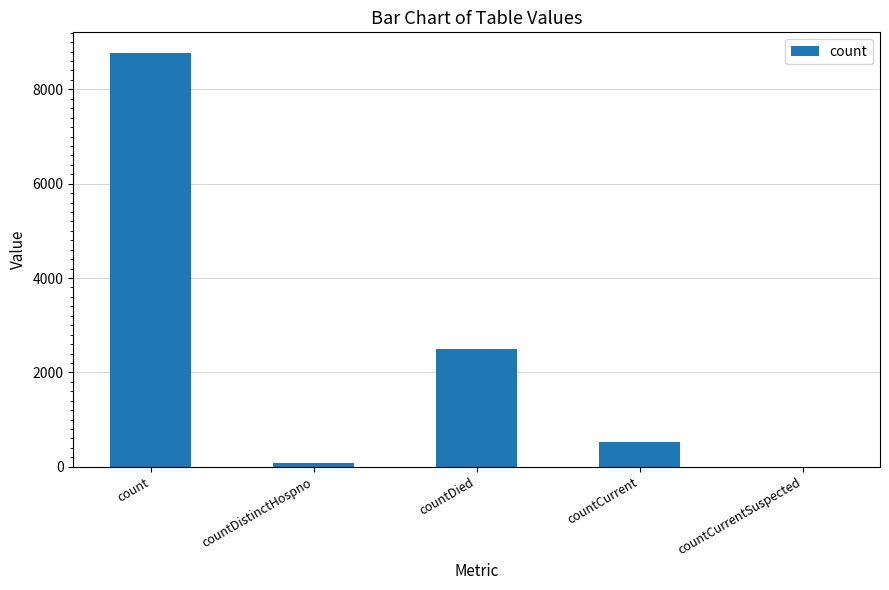

What is the approximate value at countDistinctHospno?

76